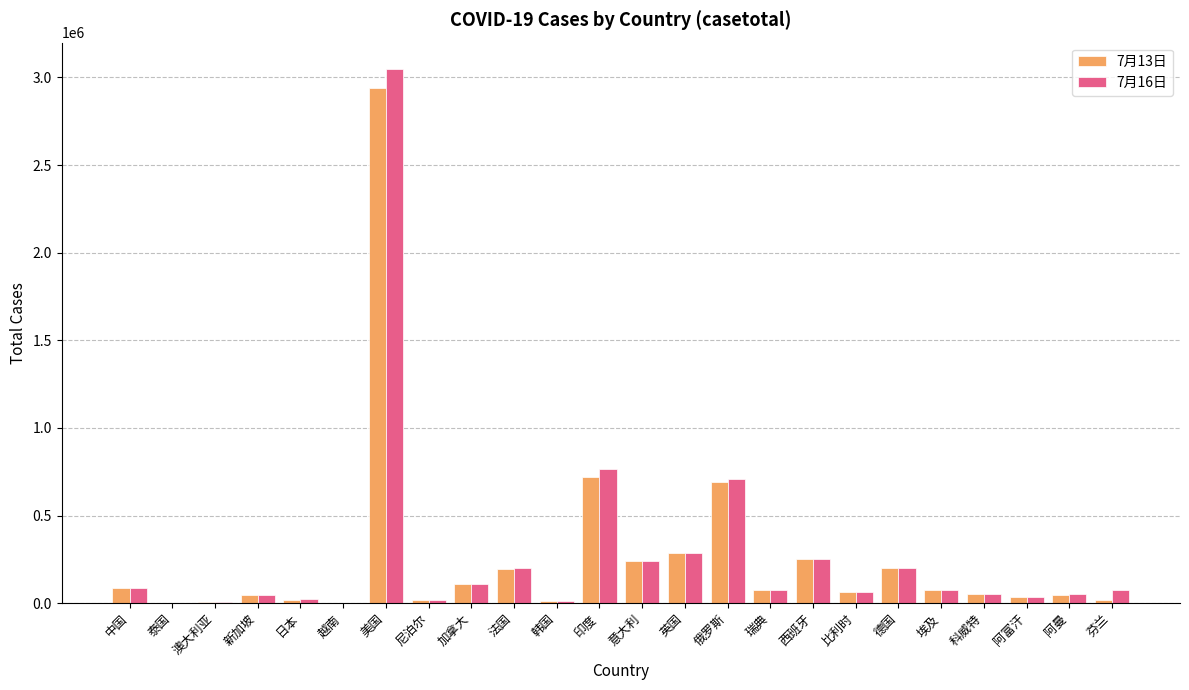

At which label is 7月13日 closest to 1469872?

印度